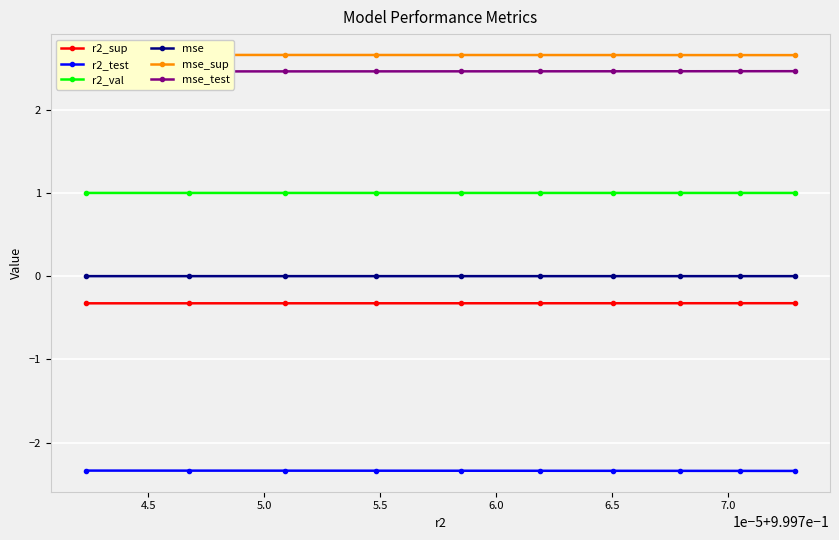

What is the maximum value for r2_sup?

-0.3